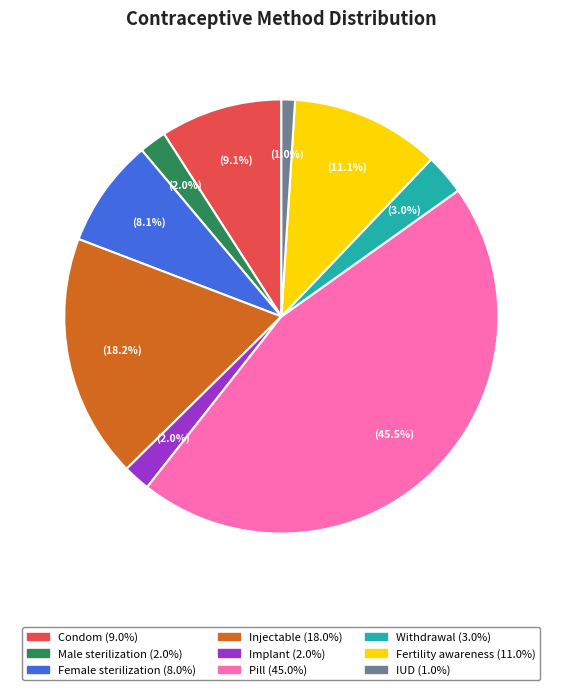

Does any single category account for the majority?

No